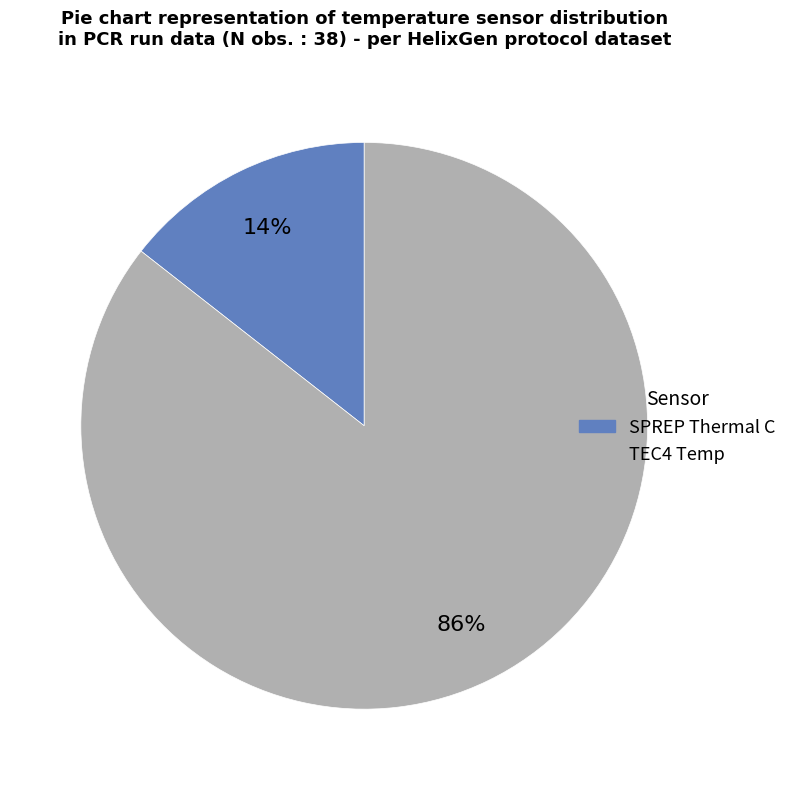

How many slices are in this pie chart?

2